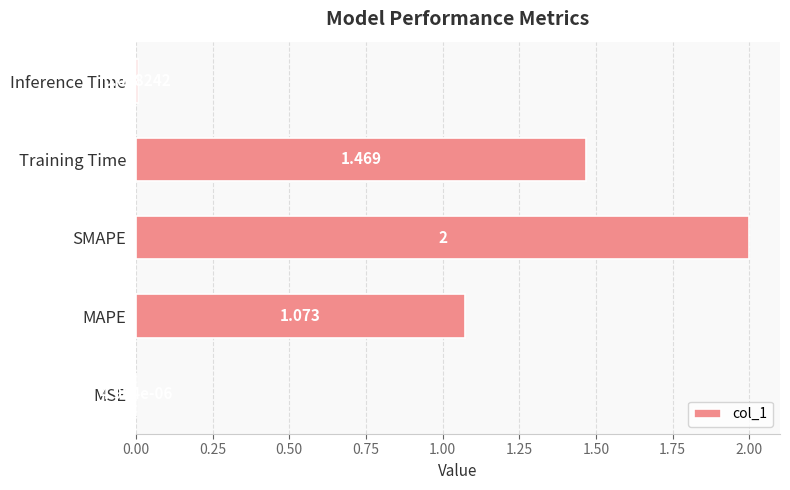

Between SMAPE and MSE, which is larger?

SMAPE